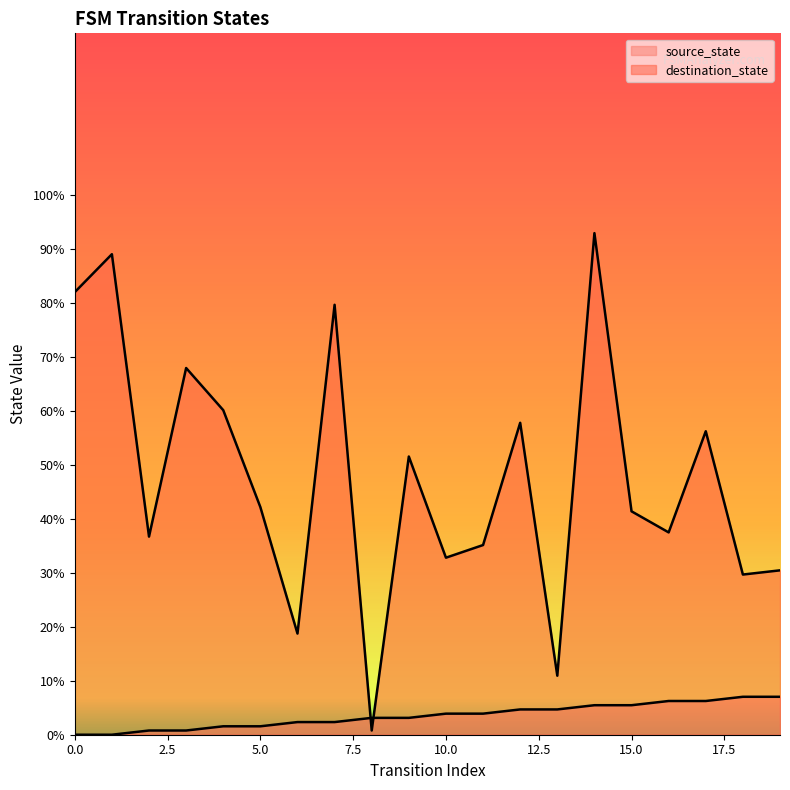

Rank the categories by destination_state value from highest to lowest.

14, 1, 0, 7, 3, 4, 12, 17, 9, 5, 15, 16, 2, 11, 10, 19, 18, 6, 13, 8